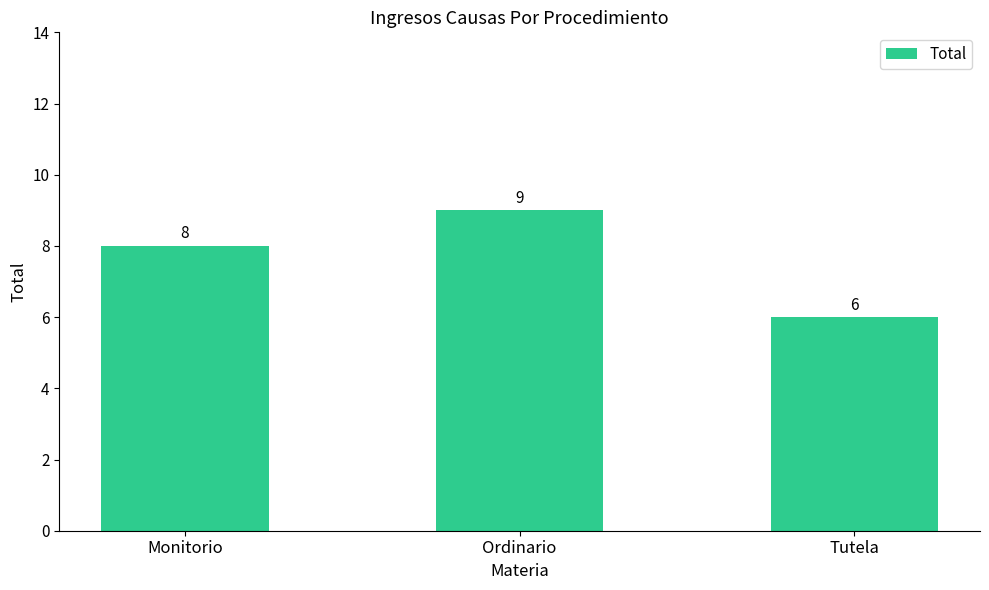

Count the values in the range 6 to 9.

3